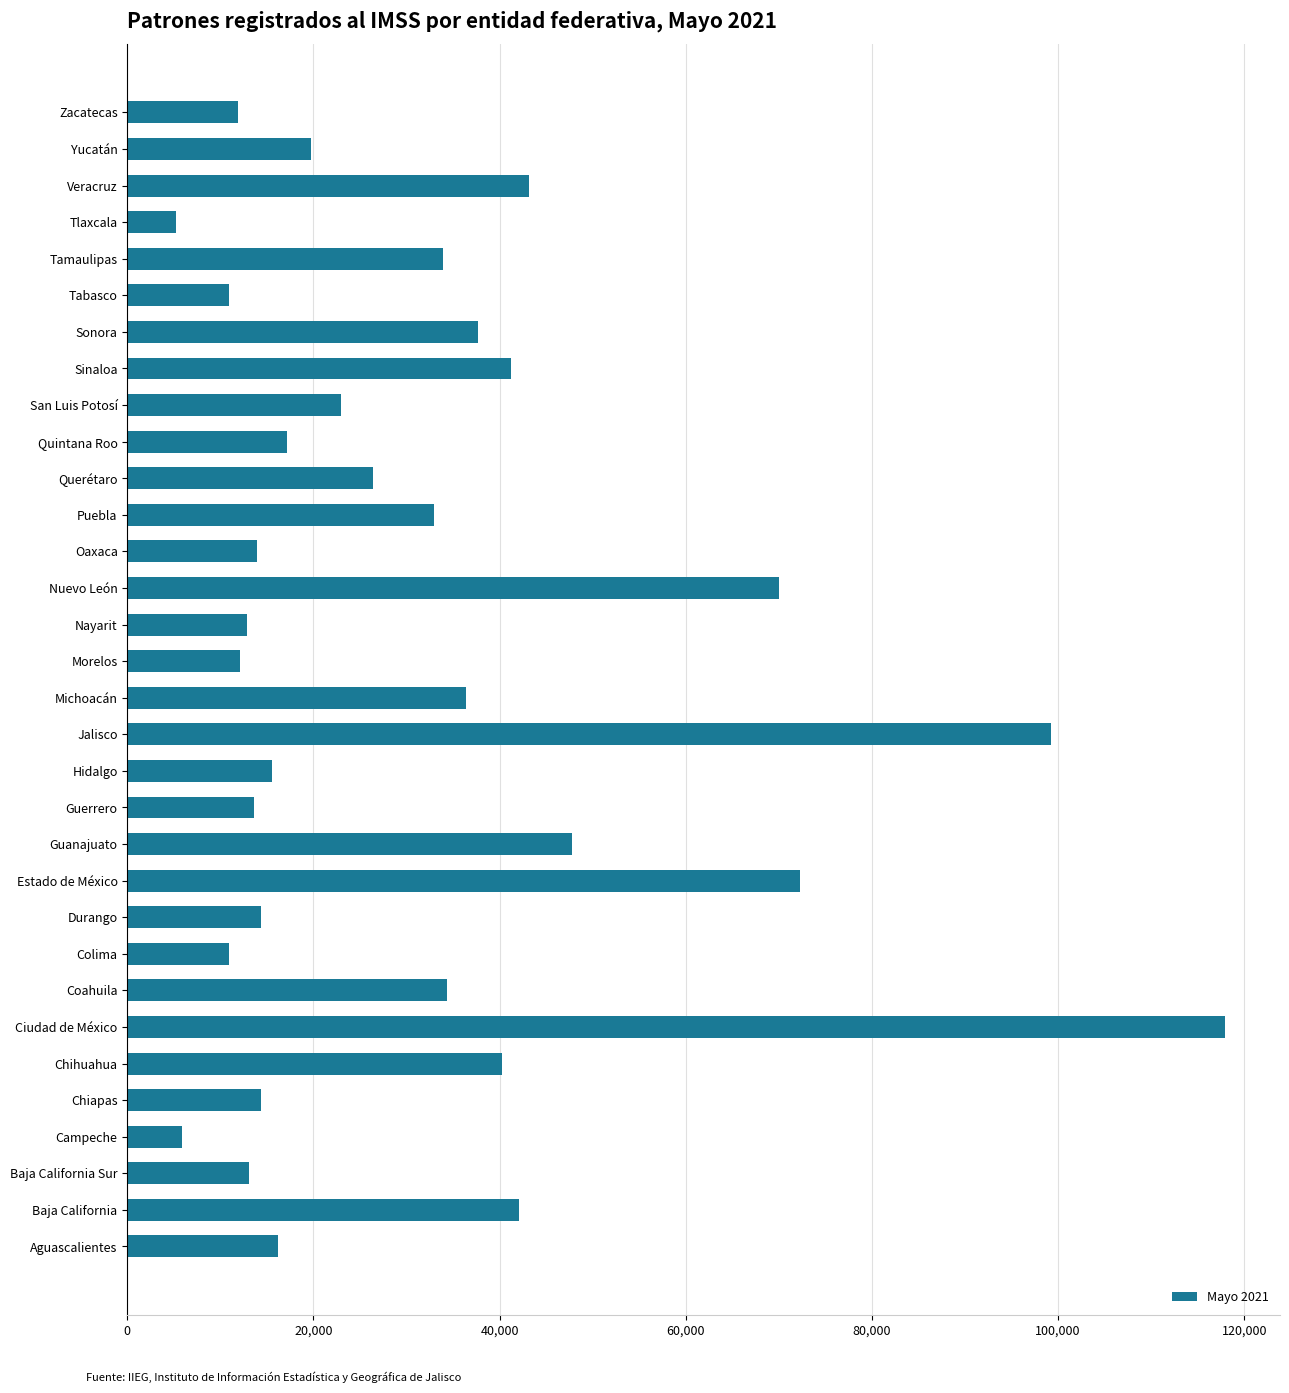

Is it true that the value at Tabasco is 19152?

False